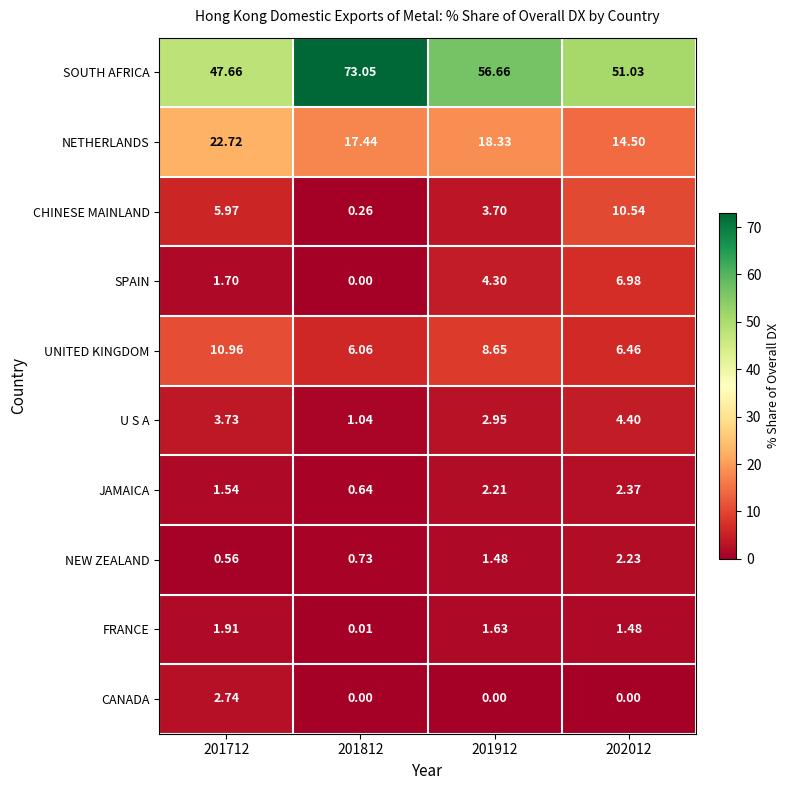

Is the value of NETHERLANDS at 202012 greater than the value of FRANCE at 201712?

Yes